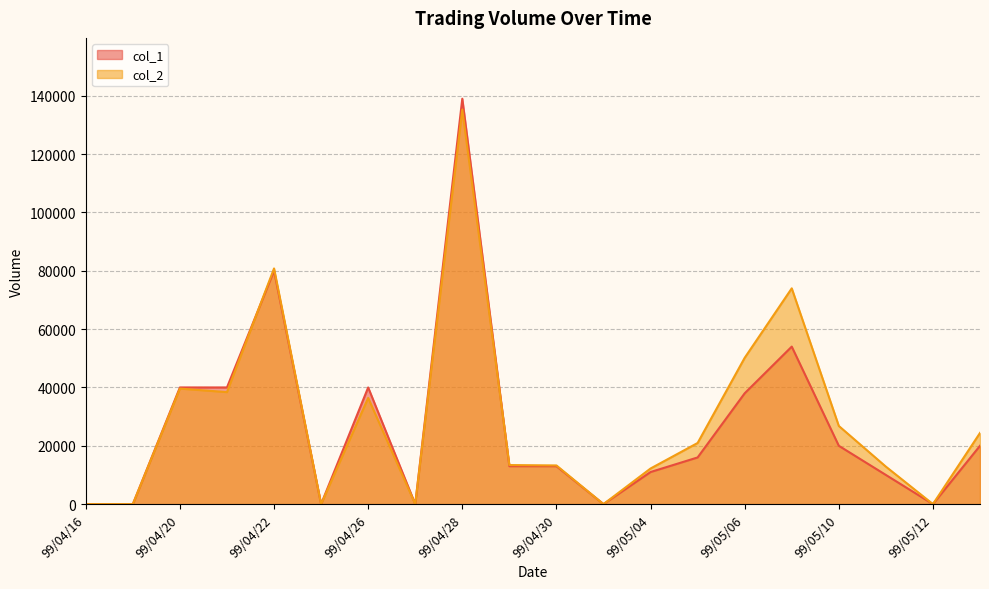

The value of col_2 at 99/05/10 is 5728. True or false?

False